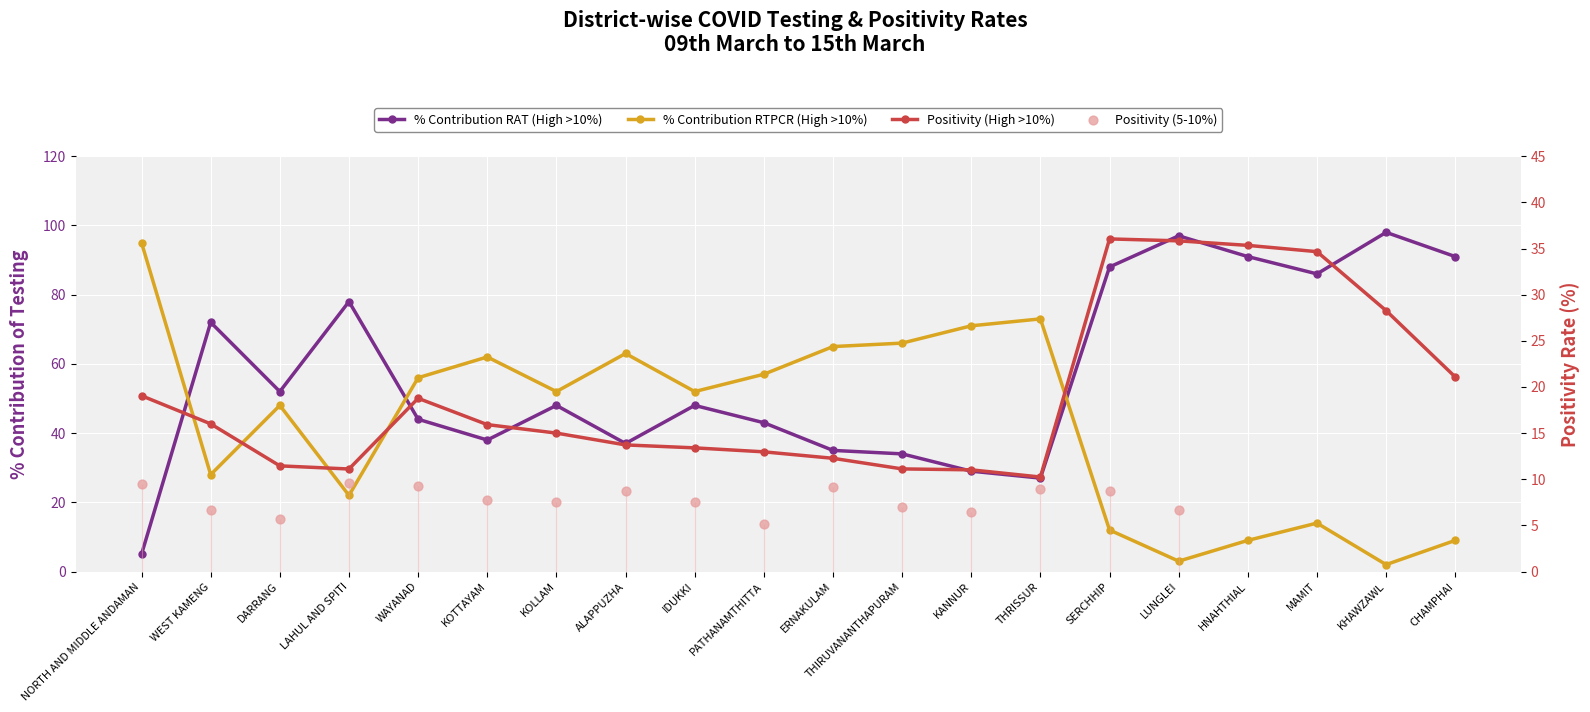

Which series has the largest Y range (max minus min)?

% Contribution RAT (High >10%)